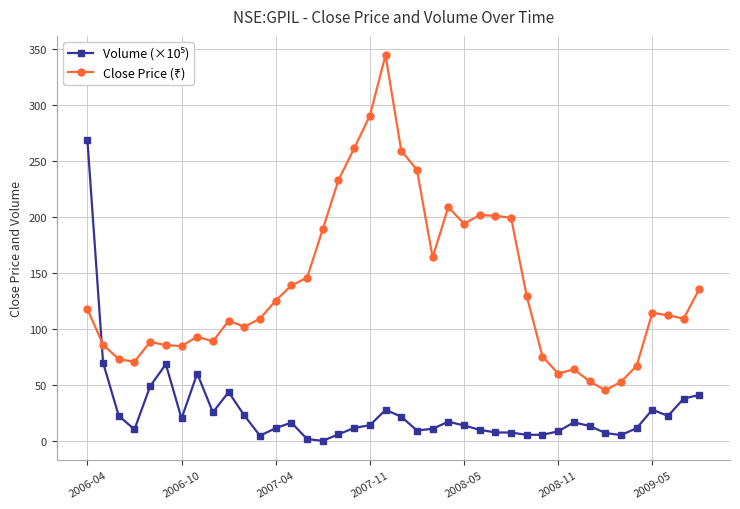

What is the value of the Volume (×10⁵) point at the 40th from the left?

41.1